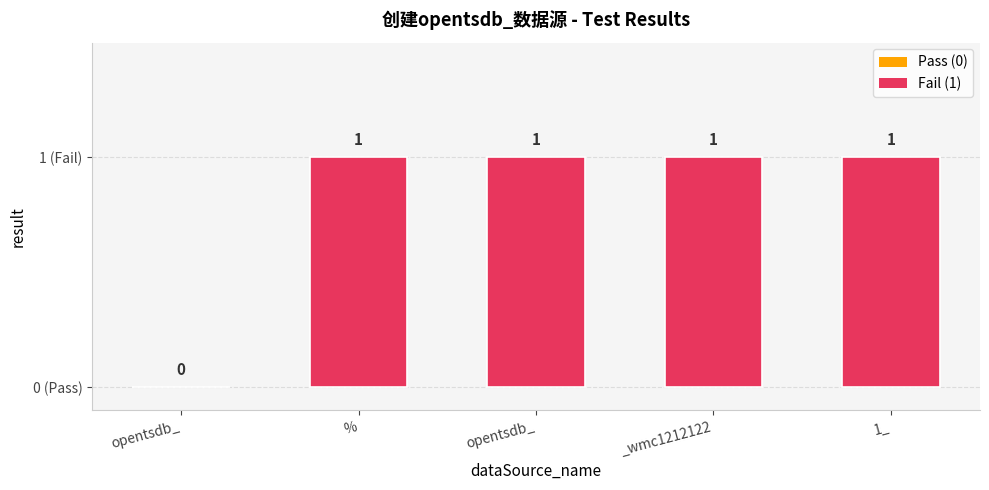

Are the bars horizontal?

No